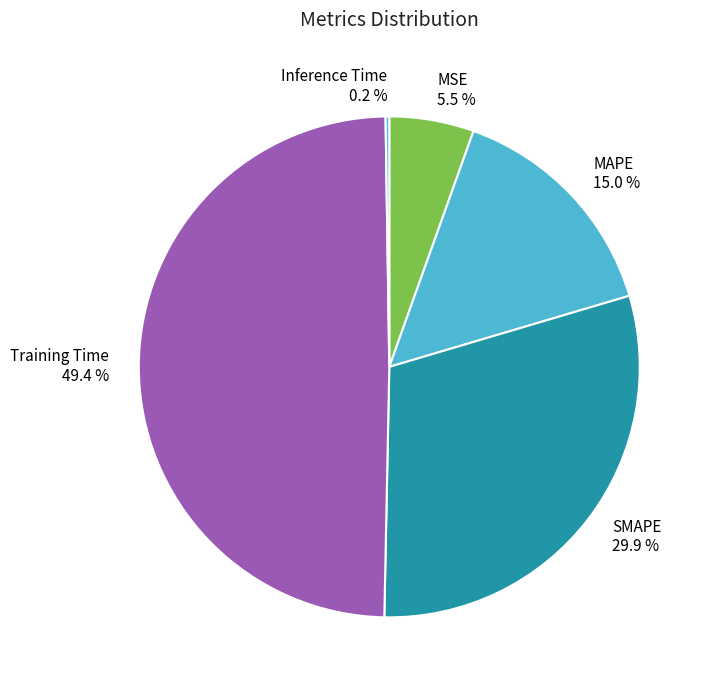

Which category has the biggest portion of the pie?

Training Time